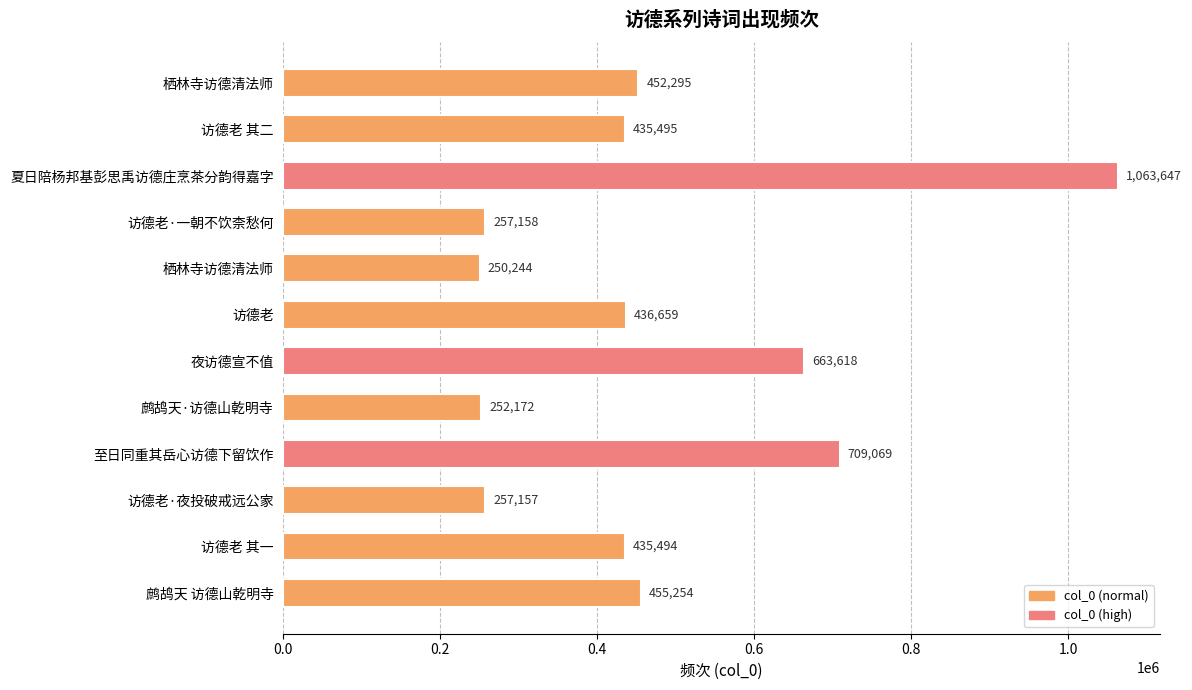

How many data points are less than 436659?

6